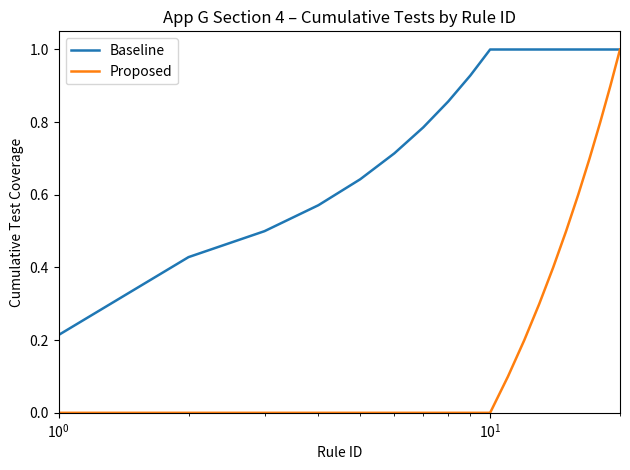

Which series has the largest total across all categories?

Baseline